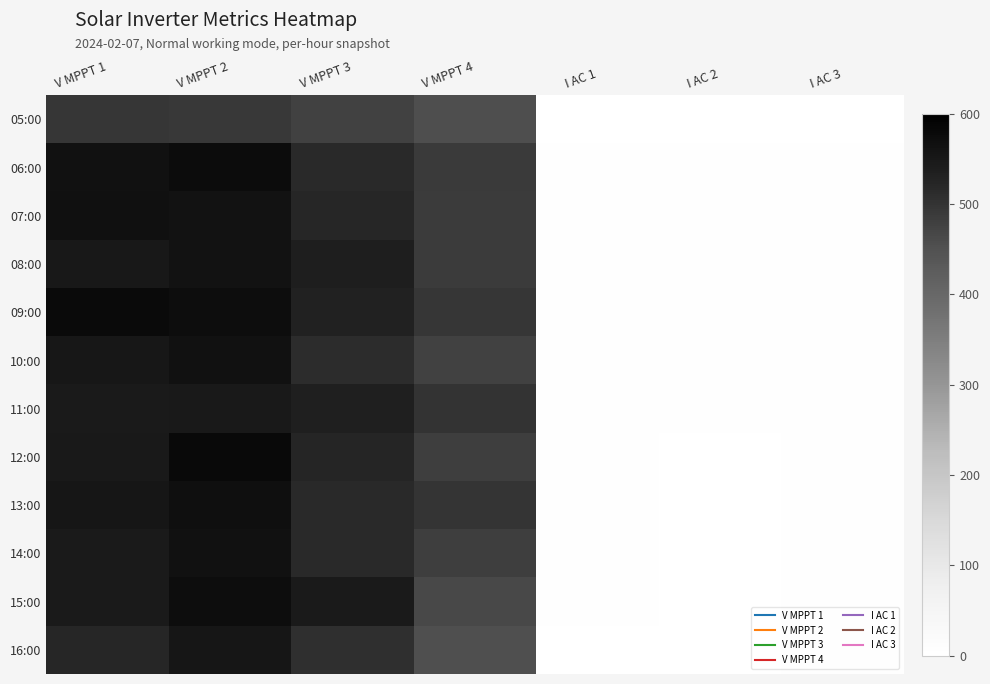

Between I AC 1 and I AC 3, which is larger?

I AC 1